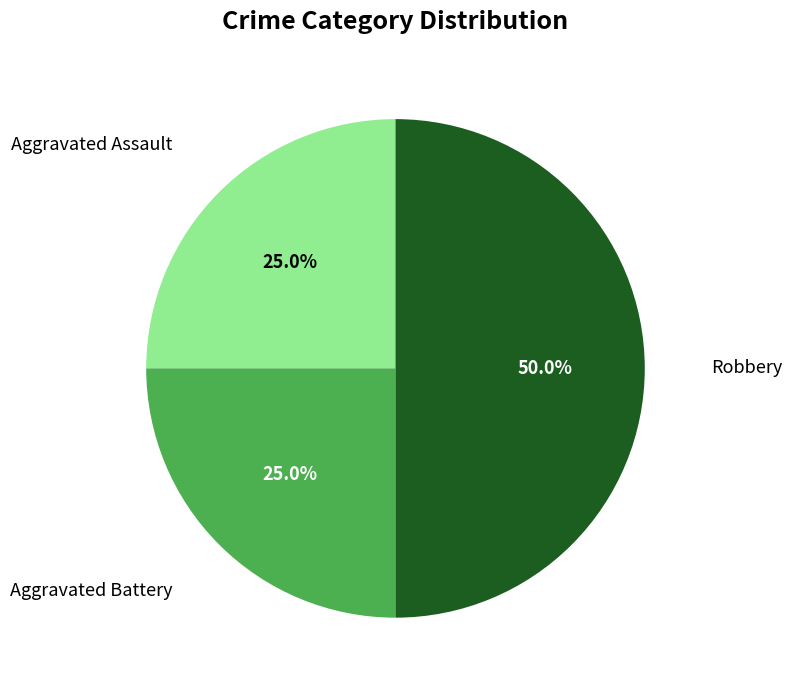

What is the ratio of the value at Aggravated Battery to the value at Aggravated Assault?

1.0